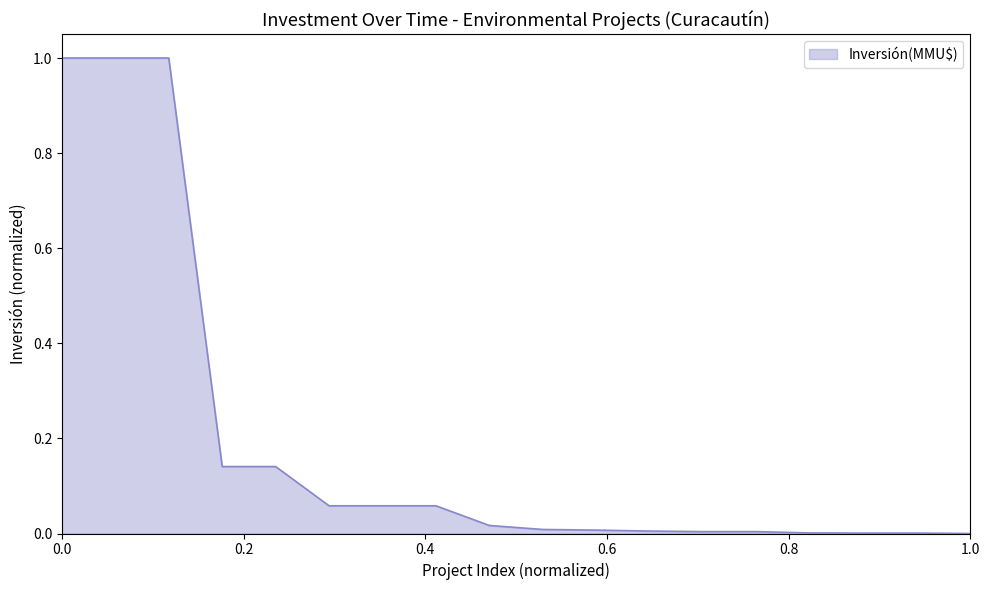

What is the difference between the maximum and minimum values?

1.0